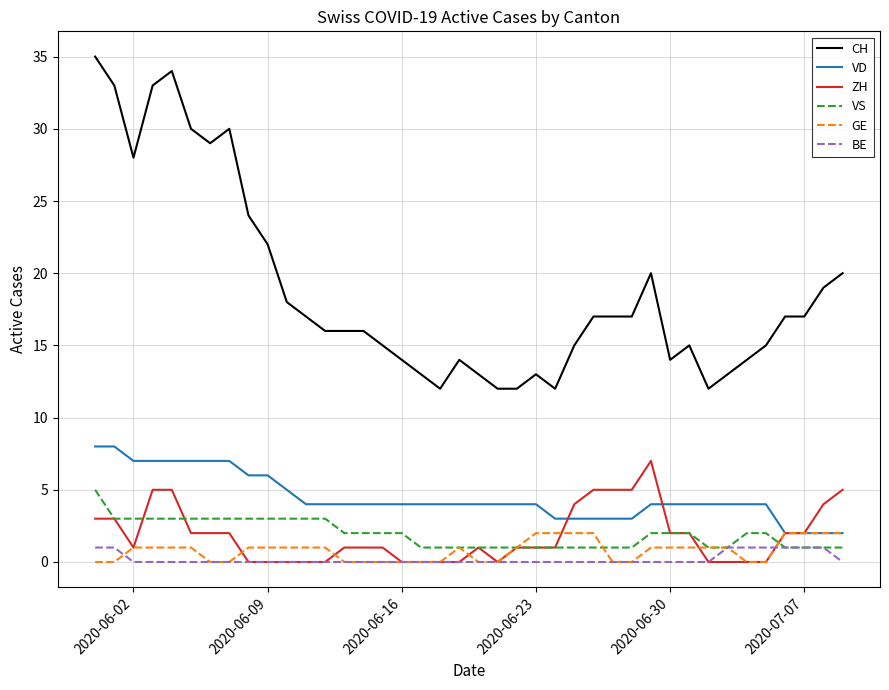

What is the difference between the maximum and minimum values in the ZH series?

7